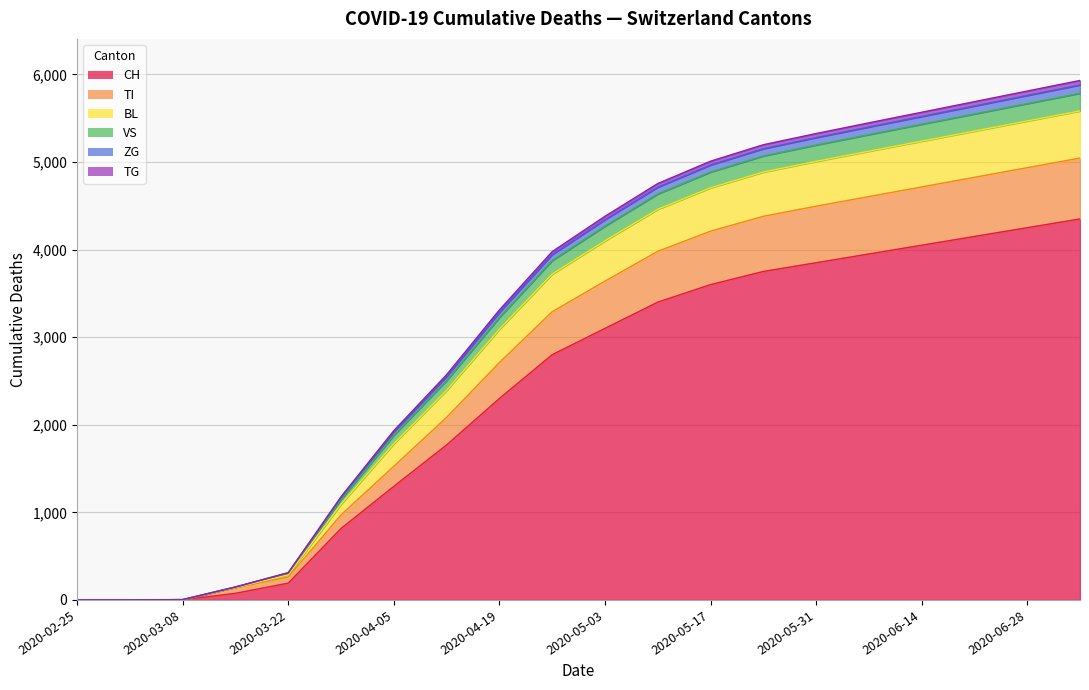

True or false: TG and CH cross at least once.

False